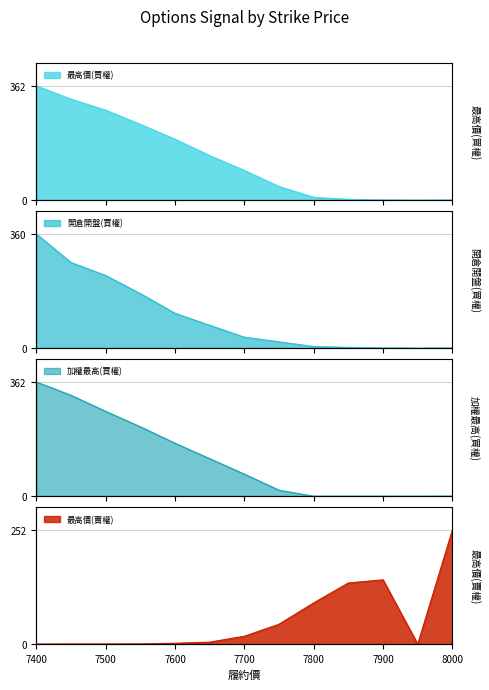

True or false: 最高價(買權) and 開倉開盤(買權) intersect in this chart.

False